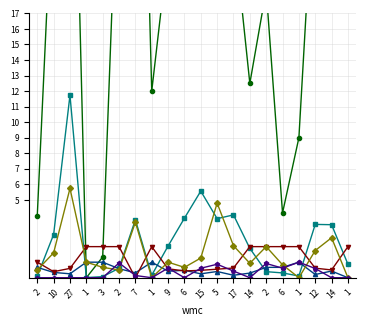

What is the spread (max minus min) of values at 2?

4.0